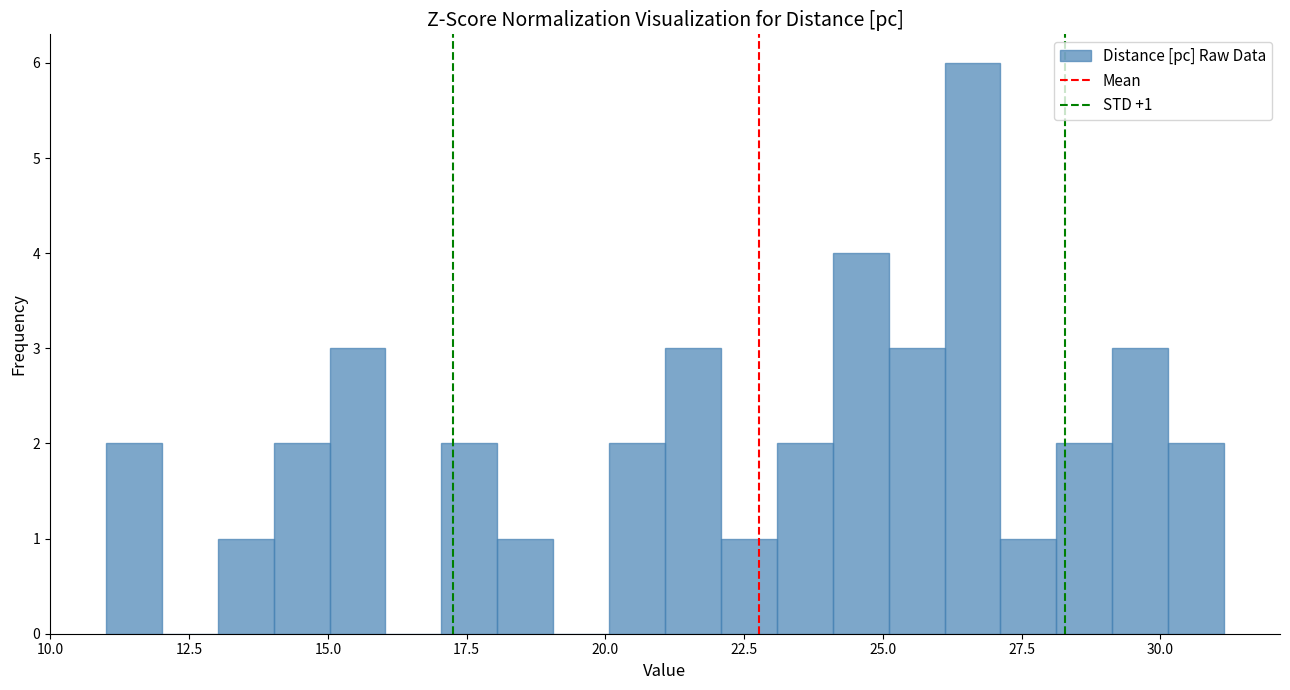

Around what value on the x-axis is the tallest bar? Give the approximate position of its centre, as read against the axis.

26.5